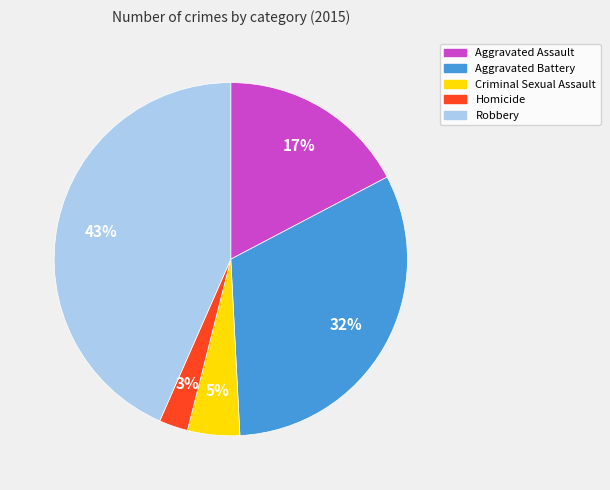

How many slices are in this pie chart?

5